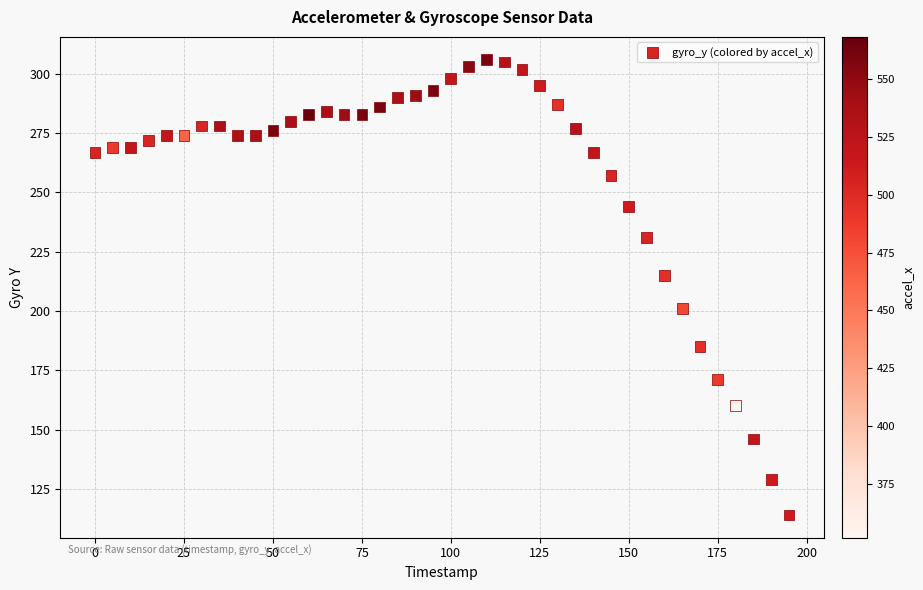

What is the range of Y values (max minus min)?

192